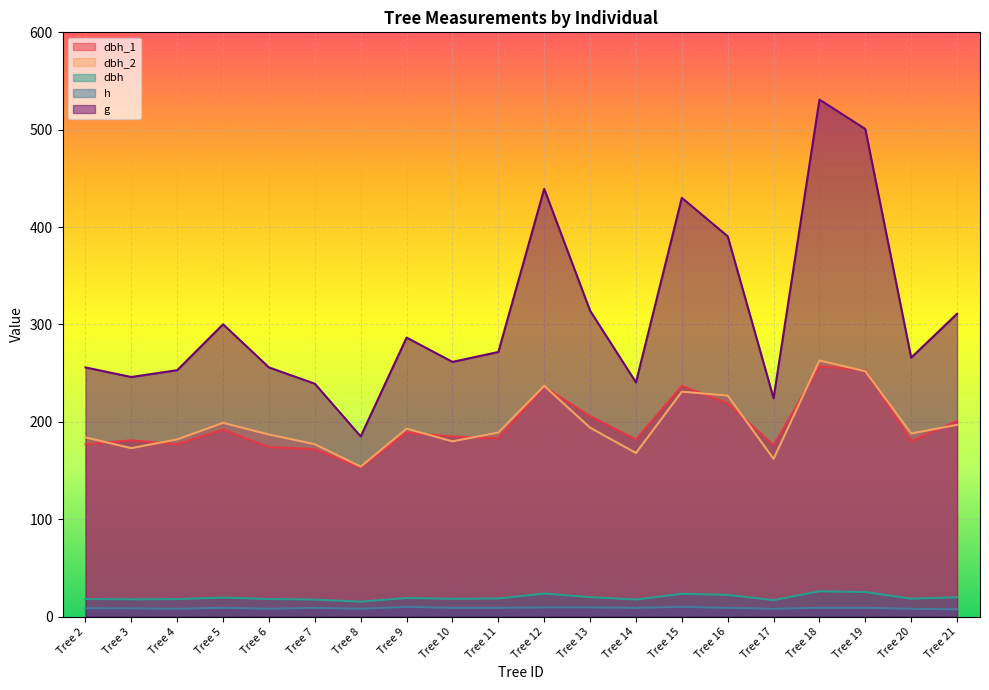

What are all the series names shown in the legend?

dbh_1, dbh_2, dbh, h, g